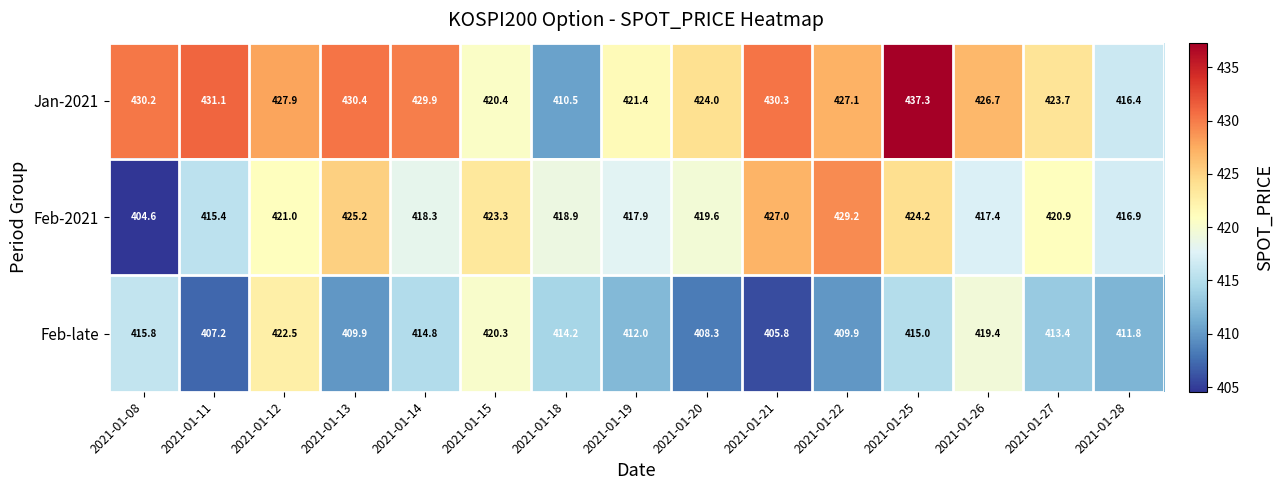

Which category has the highest value in the Feb-2021 series?

2021-01-22